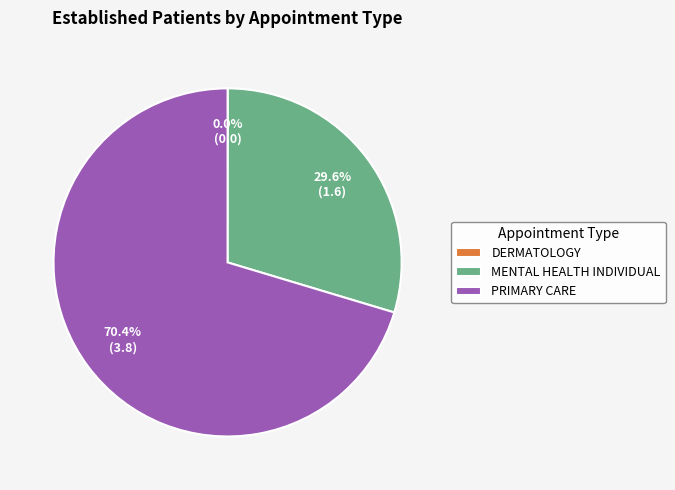

Which category has the biggest portion of the pie?

PRIMARY CARE